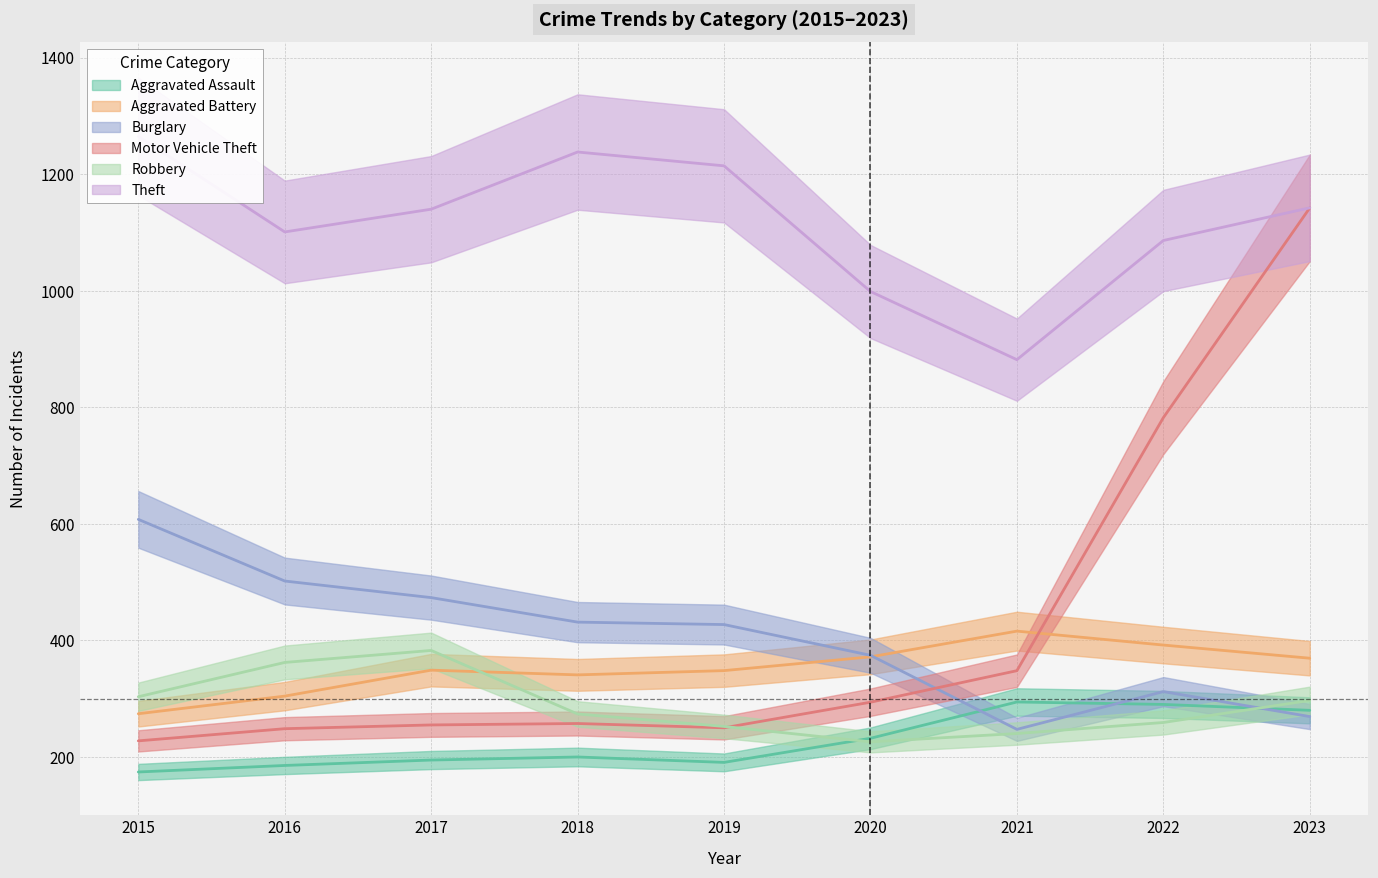

At which label does Theft first exceed 1139?

2015